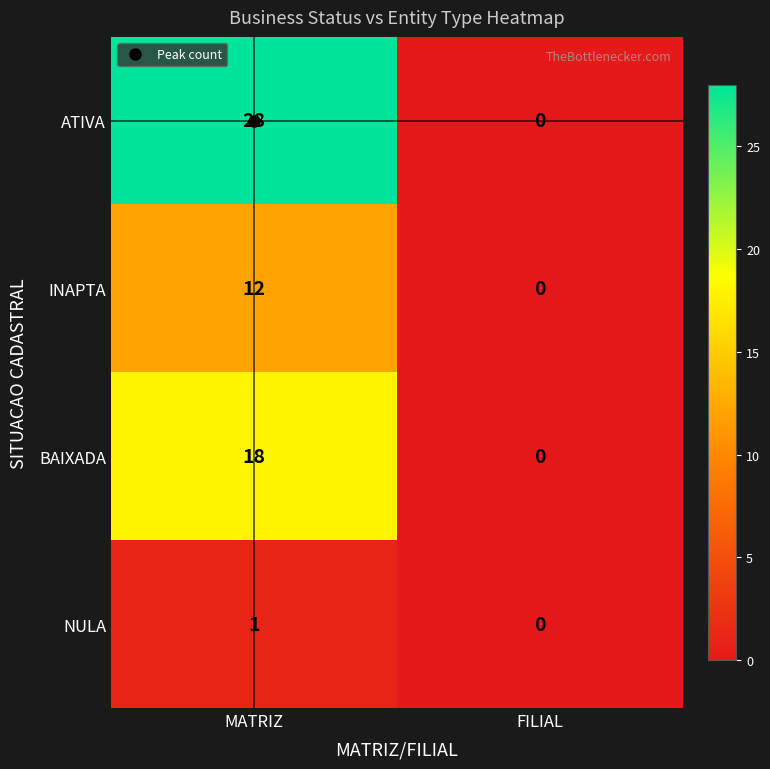

Which label corresponds to the largest value in the chart?

MATRIZ